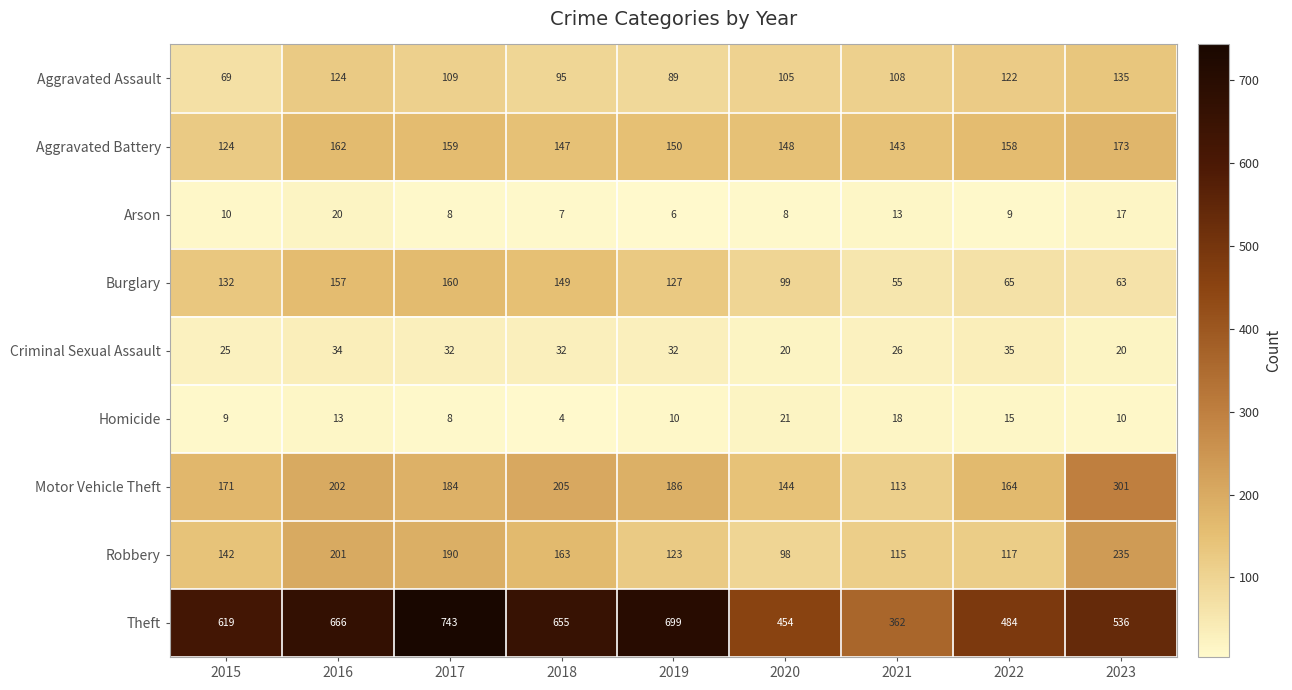

What is the difference between the second highest and minimum values in the Burglary series?

102